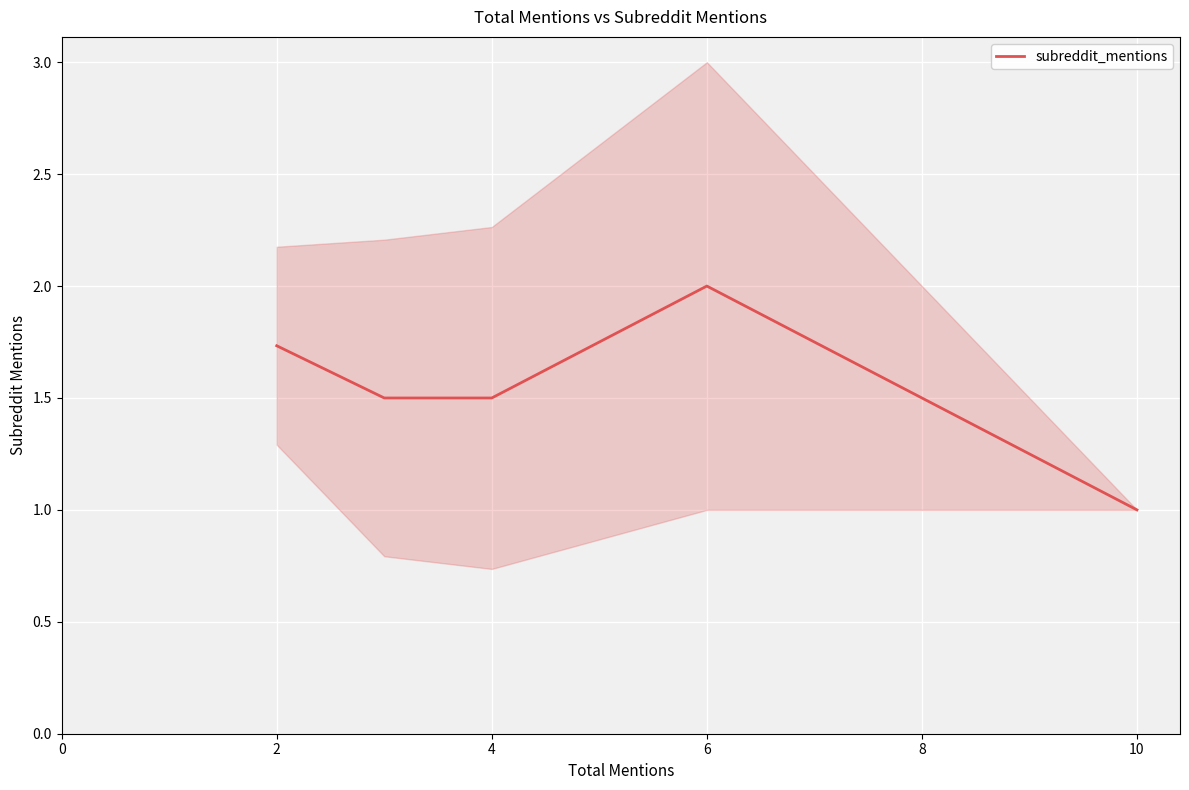

How many lines are shown in the chart?

1